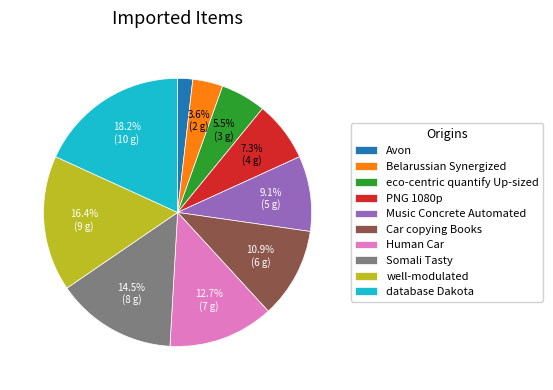

To the nearest percent, what is the difference between the largest and smallest slice percentages?

16%